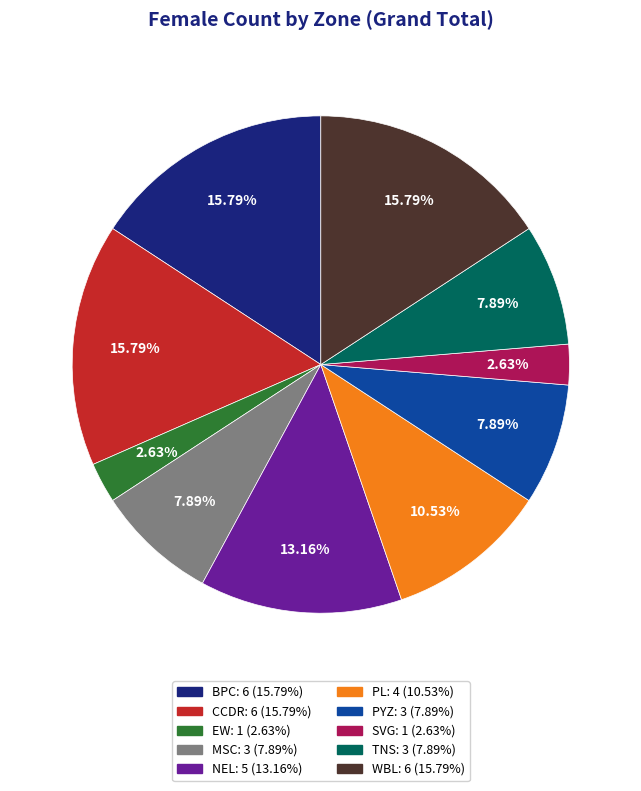

To the nearest percent, what percentage of the pie is MSC?

8%